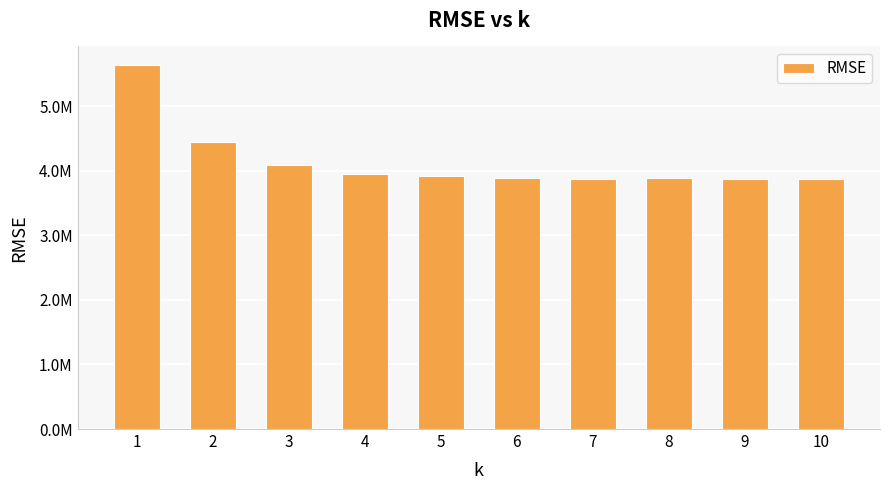

What is the value of the 2nd bar from the left?

4445504.3